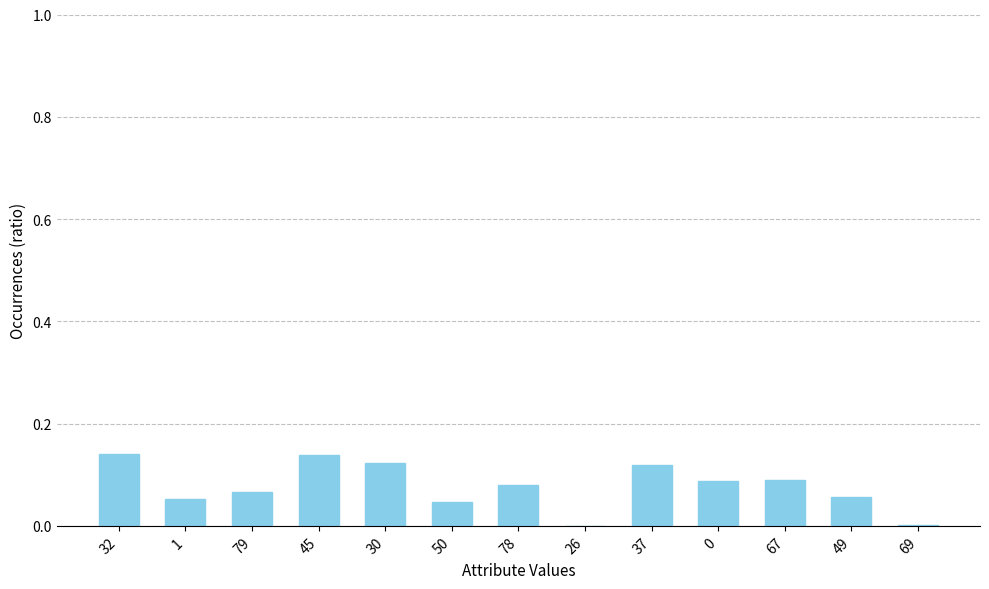

How many series are shown in this chart?

1